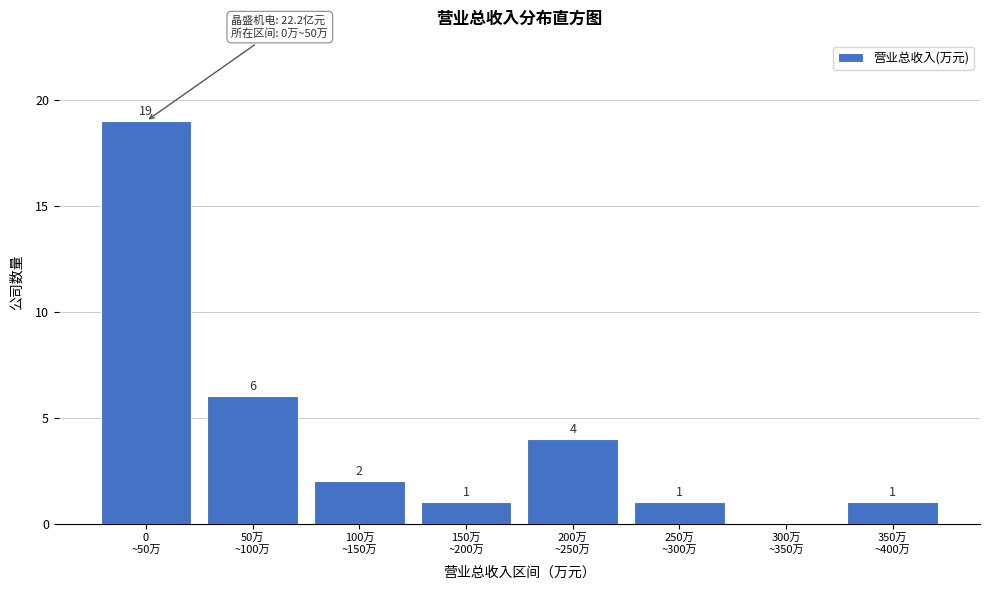

What is the sum of all values?

34